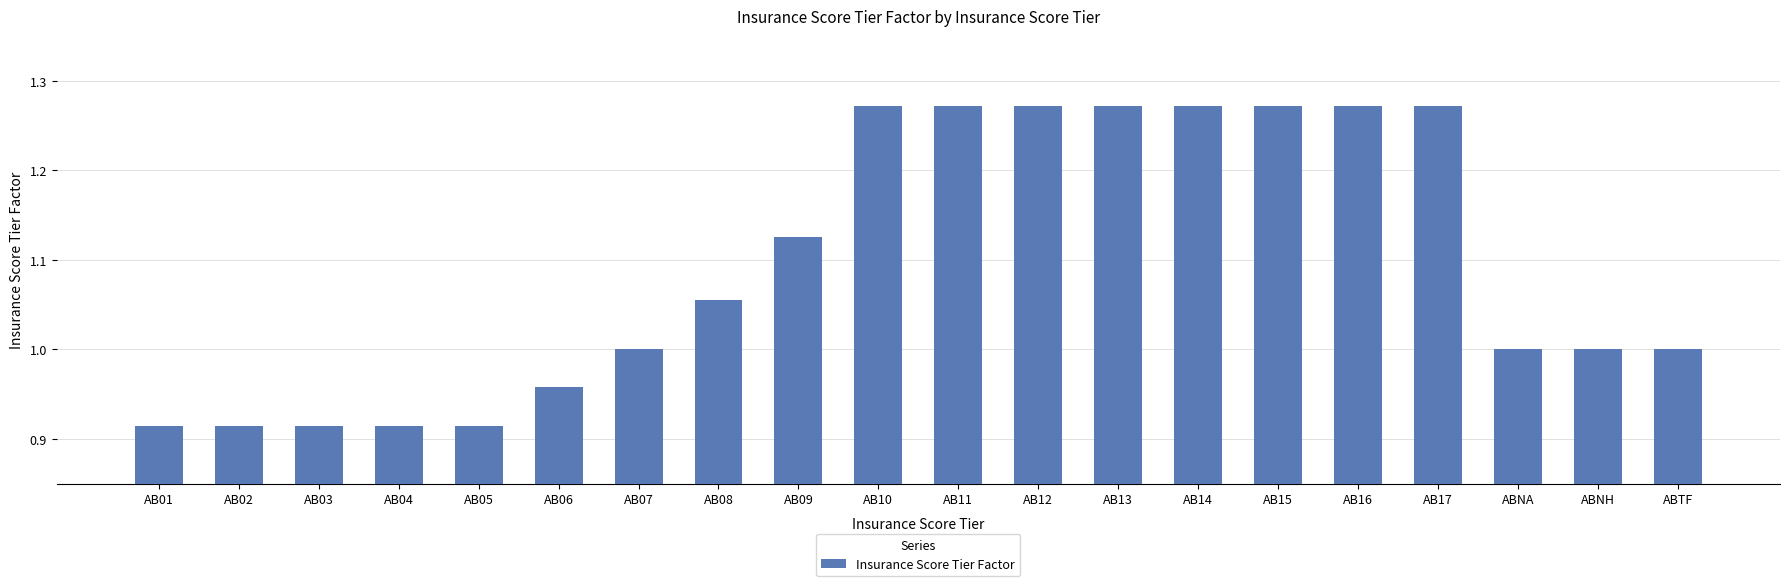

What is the sum of the values at ABTF and AB05?

1.9